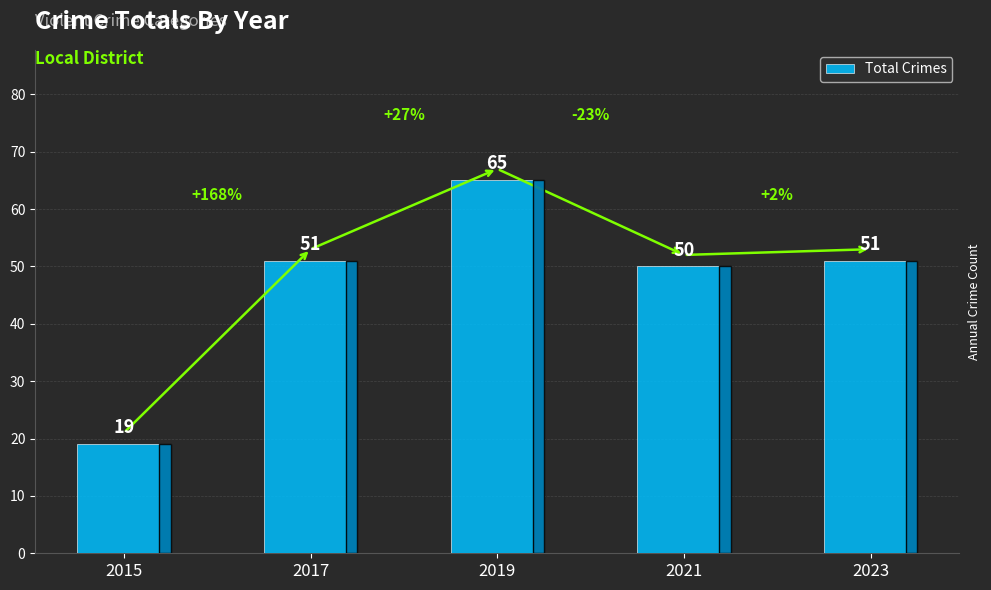

True or false: the data shows 51 at 2023.

True